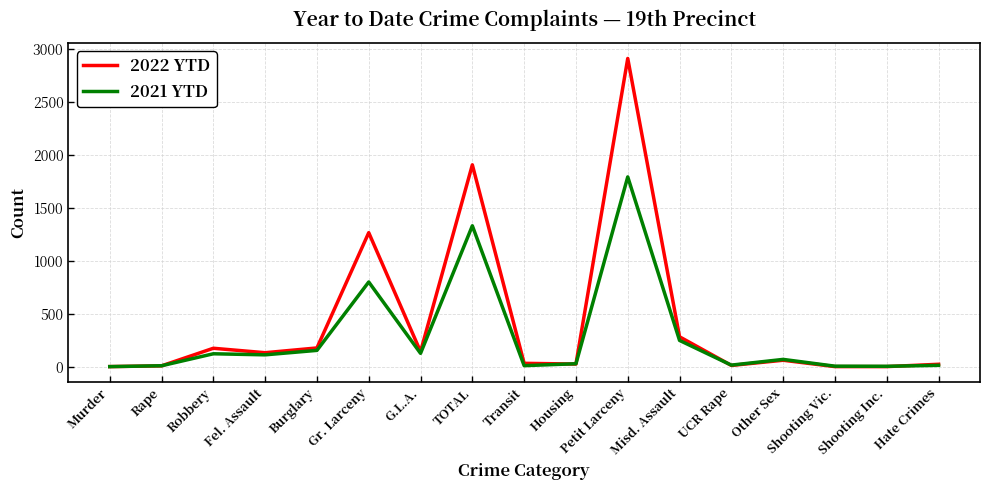

Which category has the highest value in the 2021 YTD series?

Petit Larceny